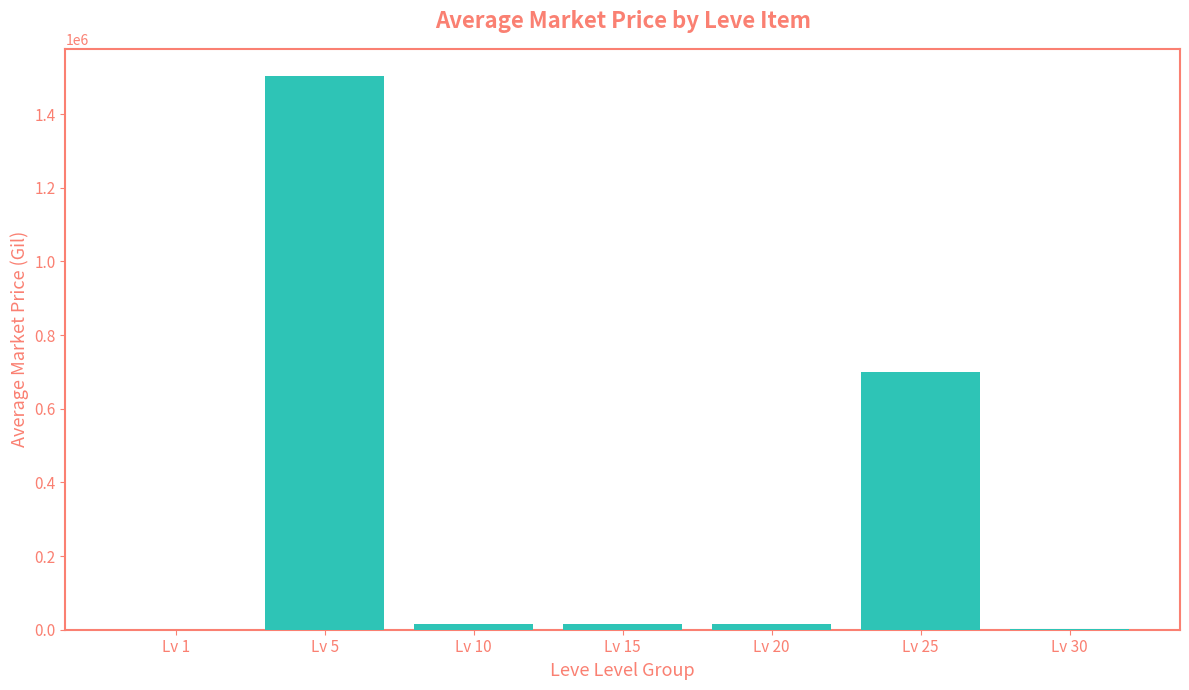

What is the maximum value shown in the chart?

1501833.5